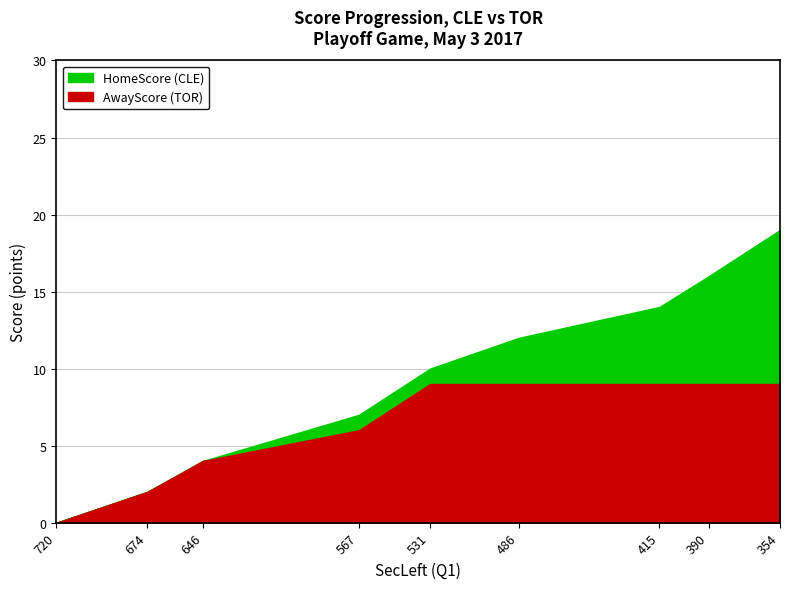

At which label does HomeScore first exceed 10?

486